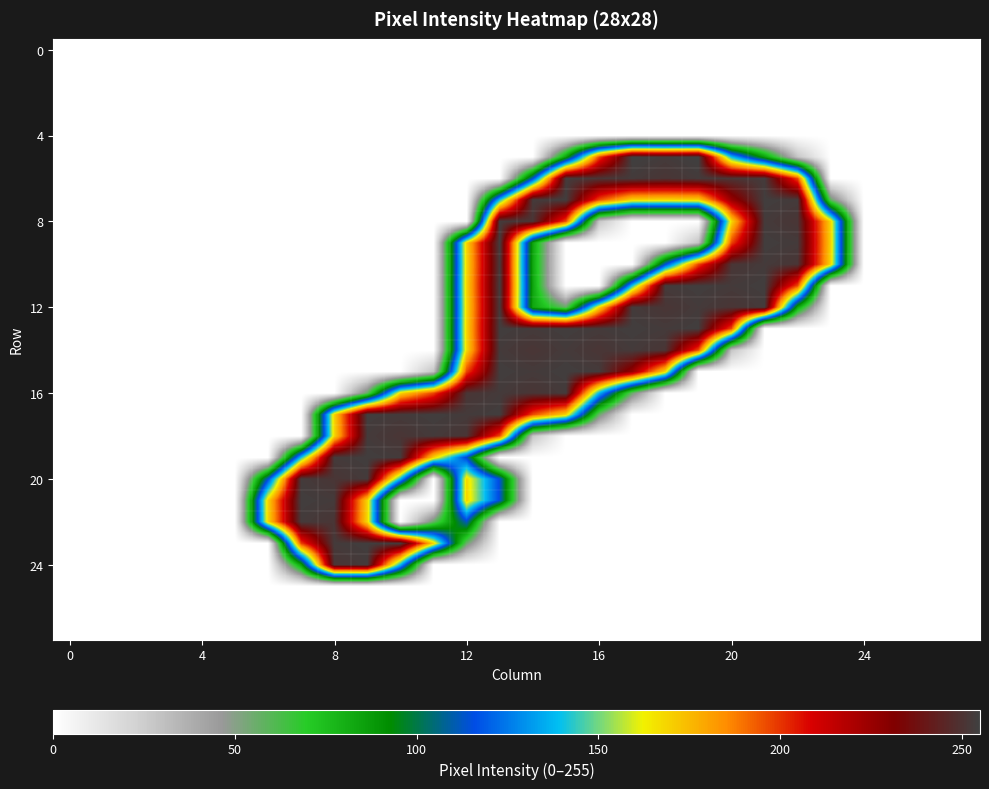

At which category is the sum across all series the highest?

13